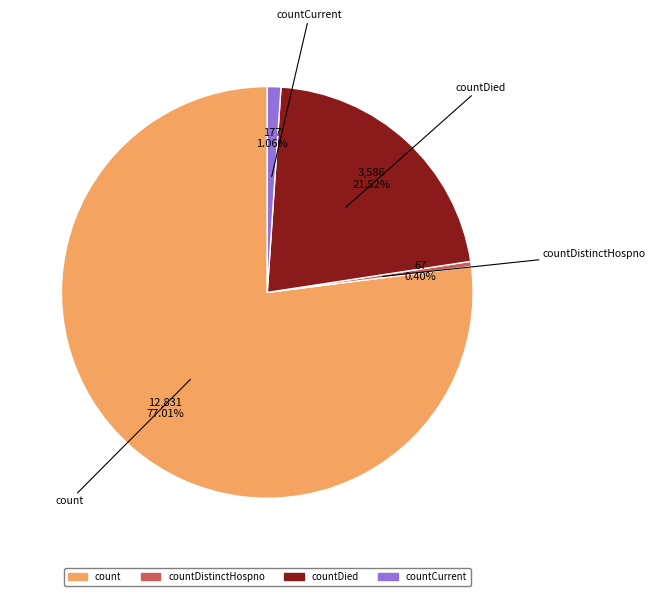

Is there a majority slice in this chart?

Yes